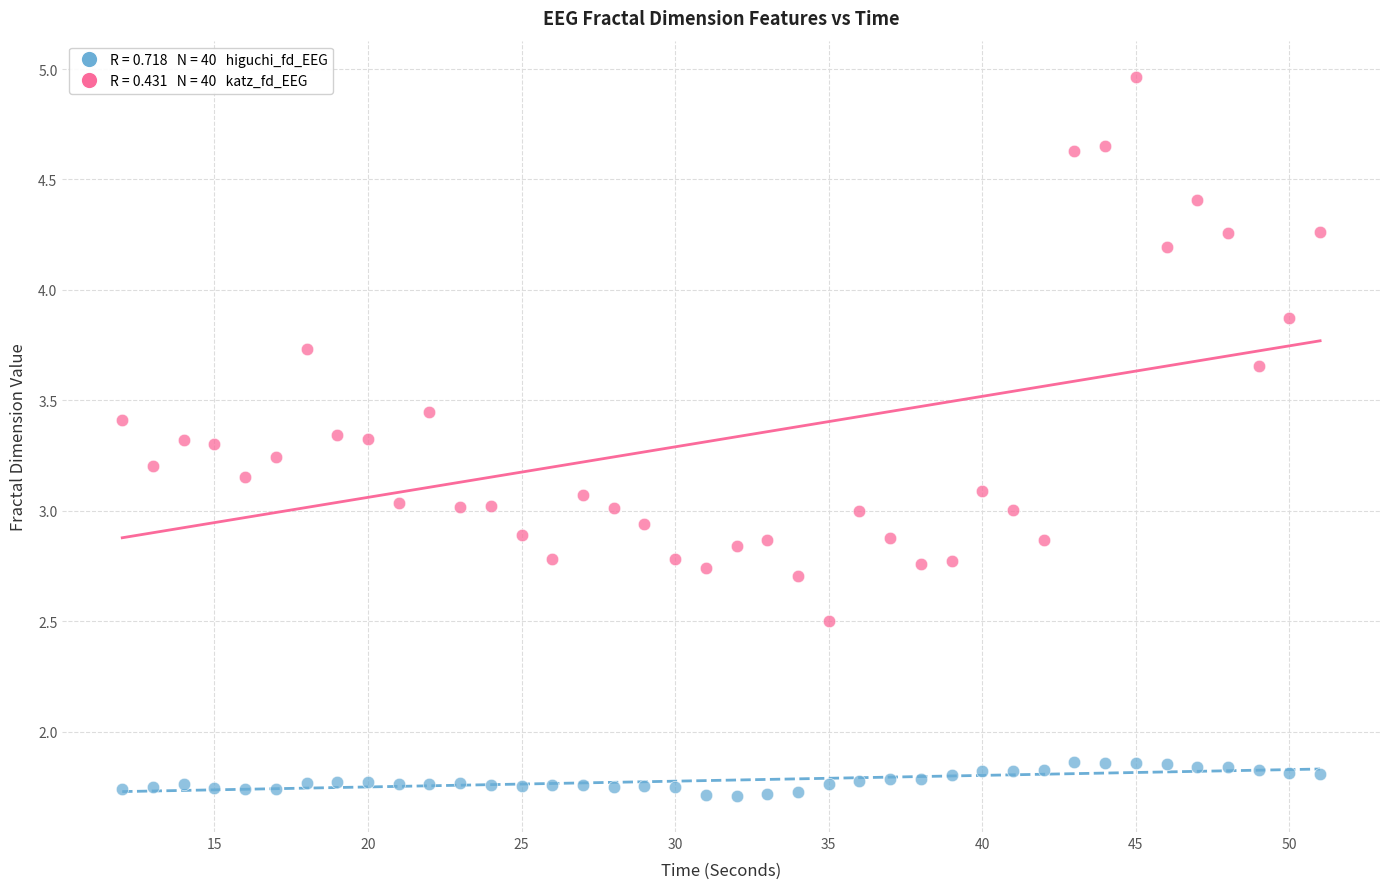

Across all data points, what is the range of X values (max minus min)?

39.0